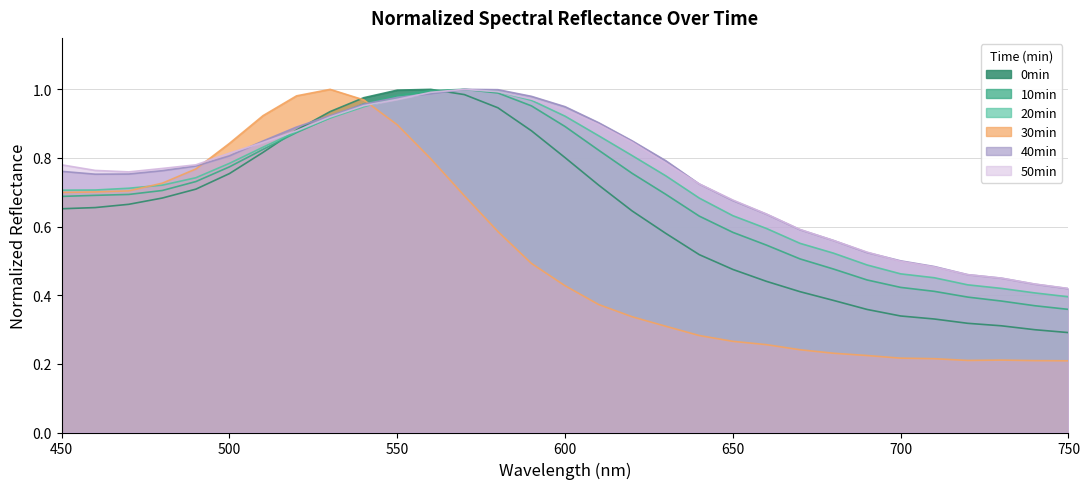

How many interior local peaks does the 10min series have?

1